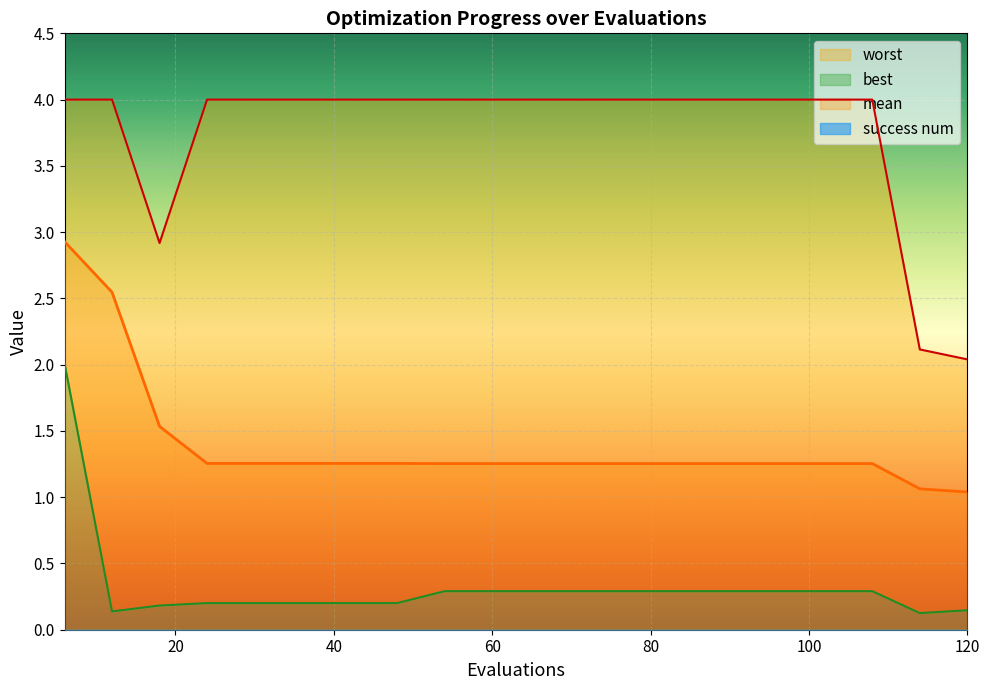

At how many categories does at least one series exceed 0?

20